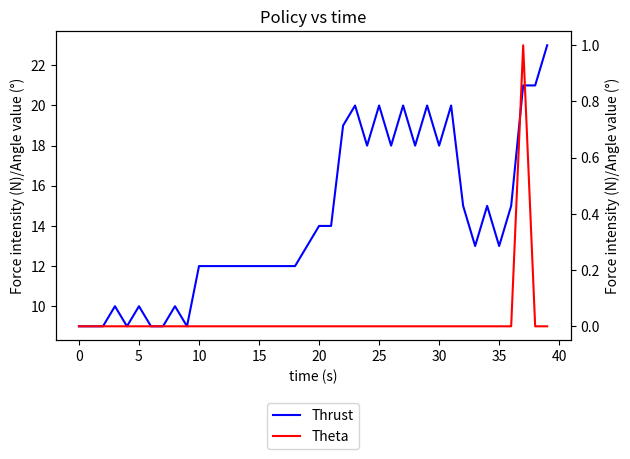

What is the sum of the Thrust values at 25 and 30?

38